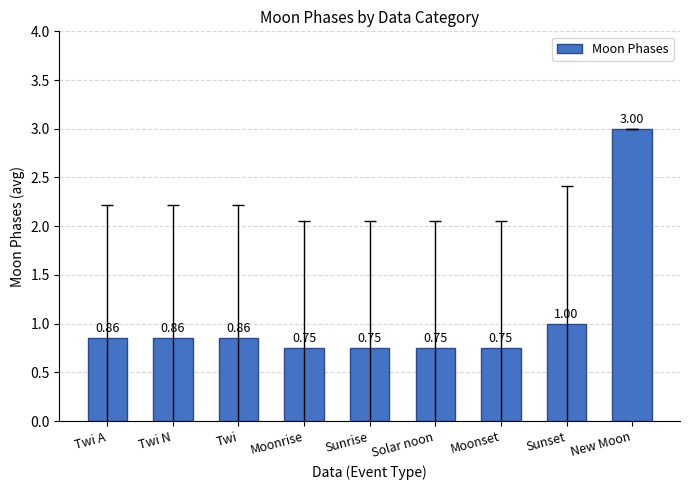

What is the sum of the values at New Moon and Twi?

3.9